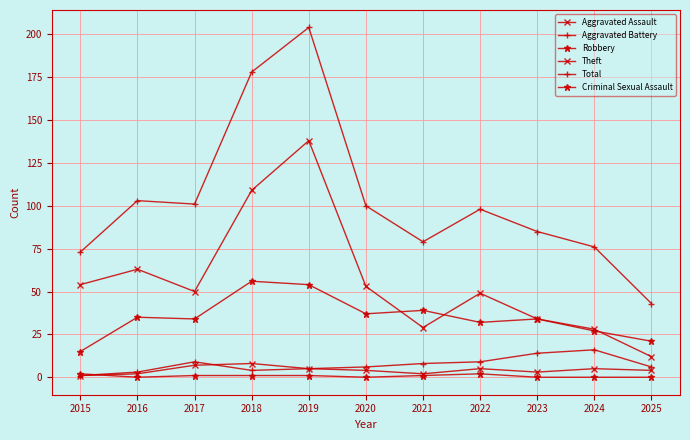

True or false: Theft and Total cross at least once.

False